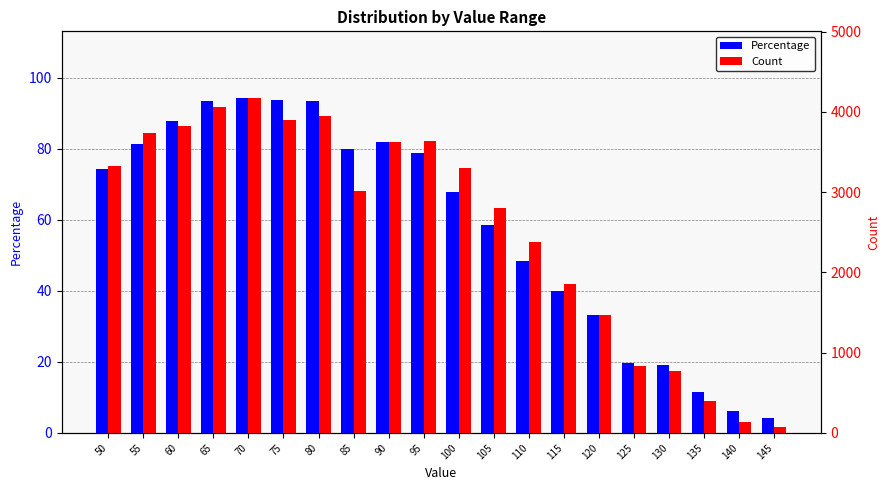

The Count series shows 3829.0 at 60. True or false?

True